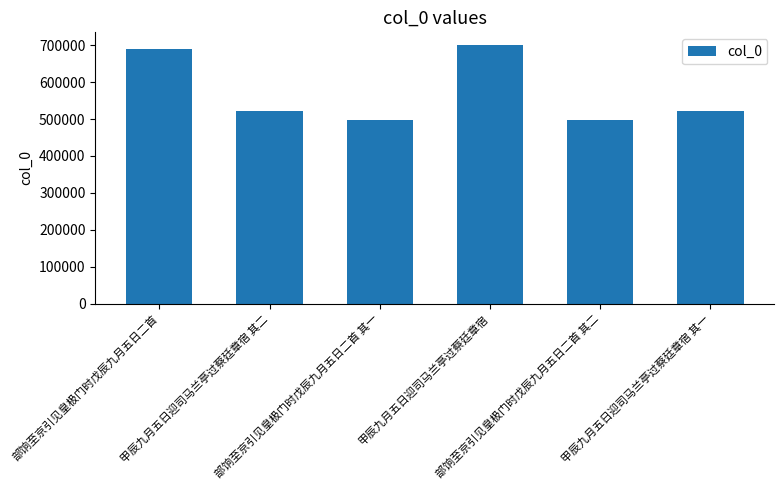

Does the chart contain stacked bars?

No